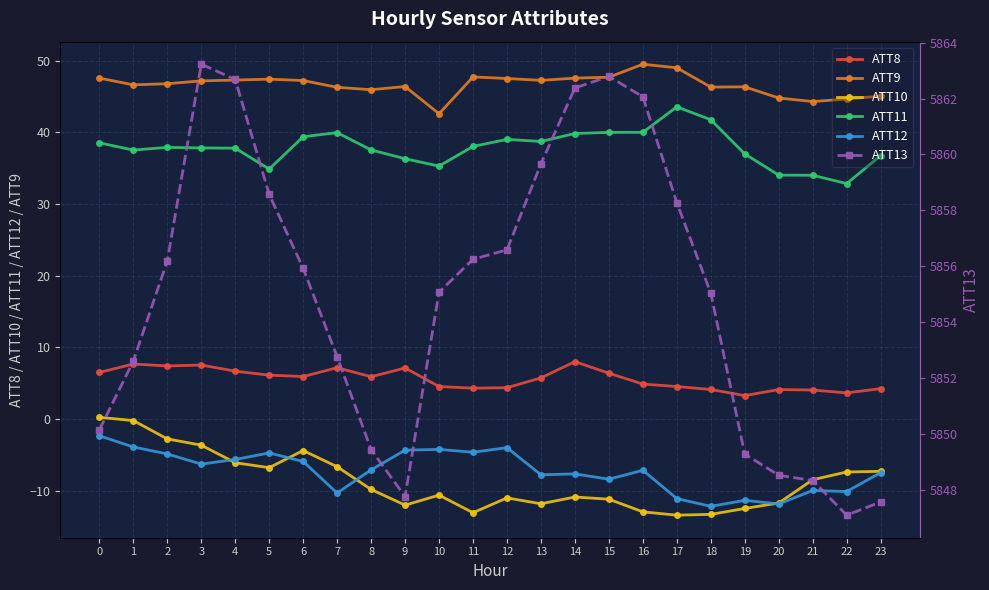

What is the difference between the ATT10 values at 18 and 8?

3.5